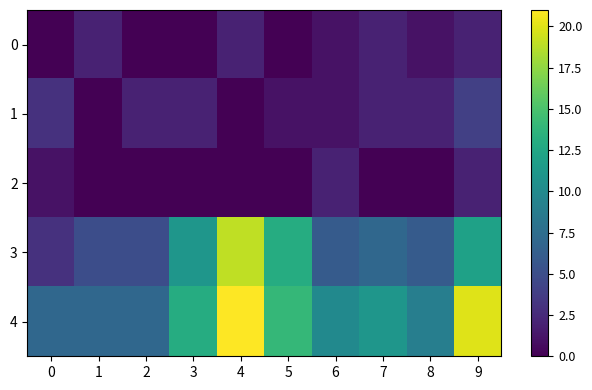

What is the total value across all series at 0?

14